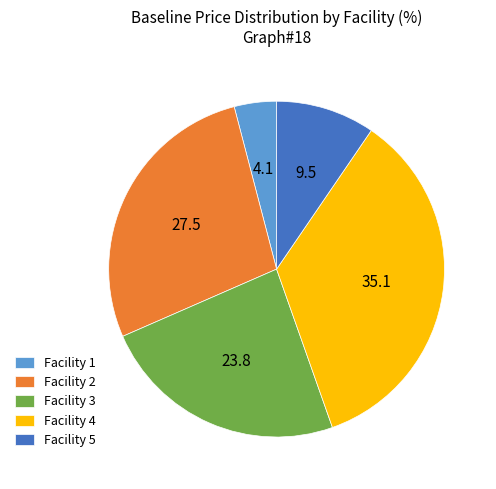

Is Facility 2 the majority of the pie?

No